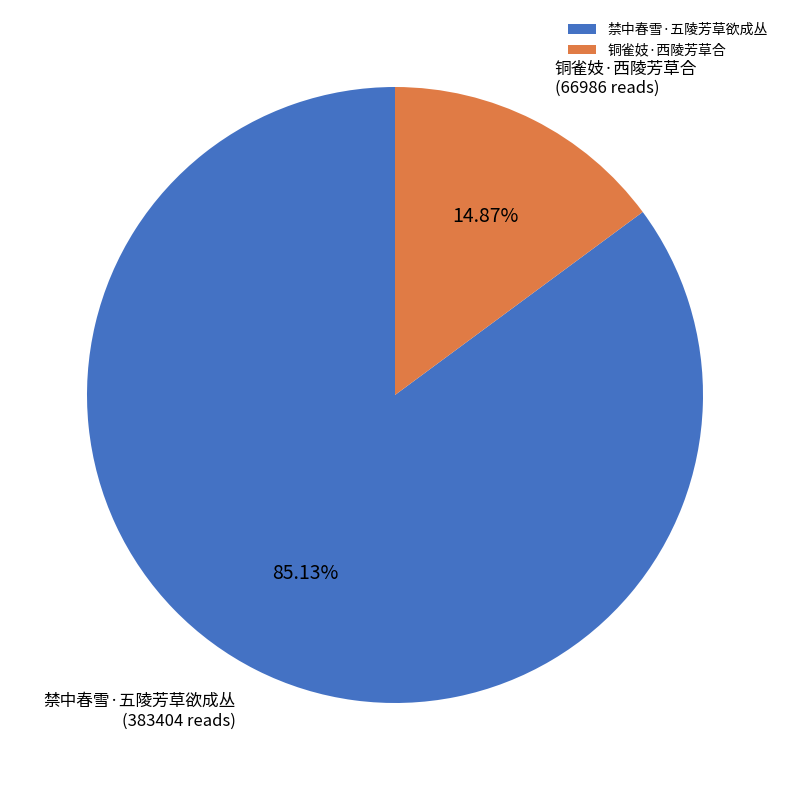

How many slices are in this pie chart?

2